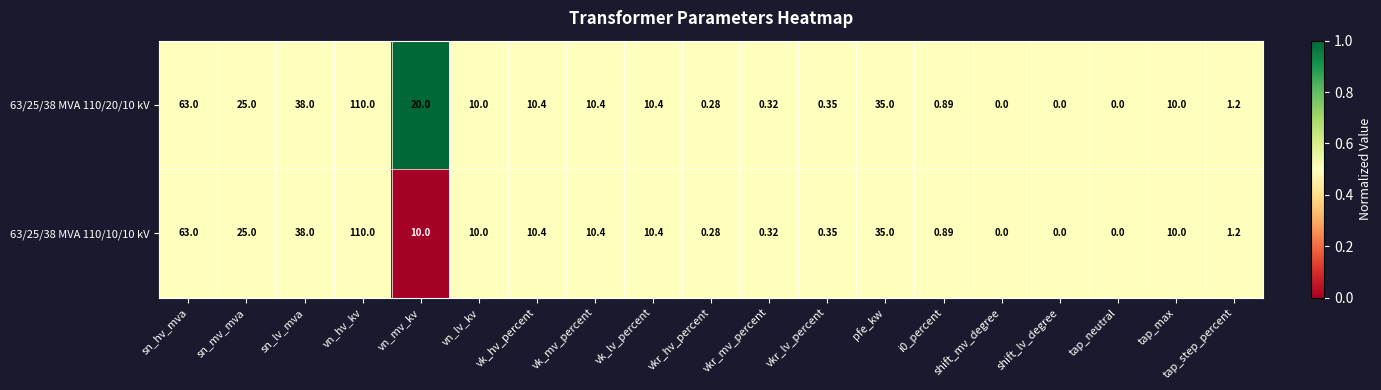

At which label does 63/25/38 MVA 110/20/10 kV first exceed 10?

sn_hv_mva